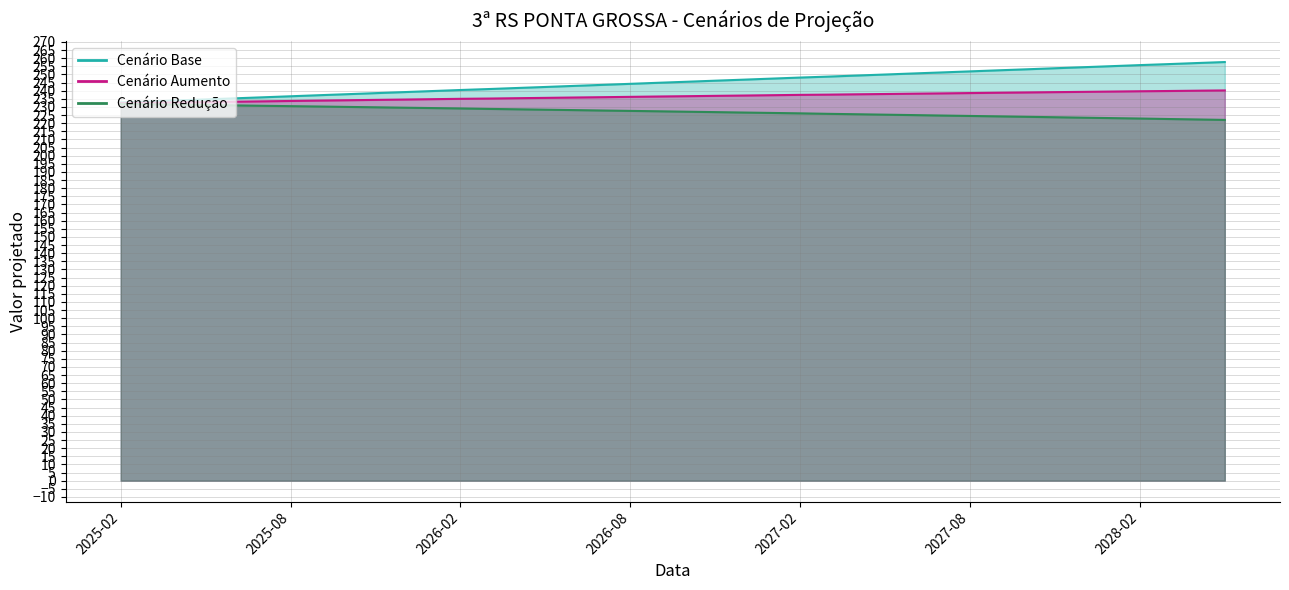

At which label is cenario_reducao closest to 226?

2027-02